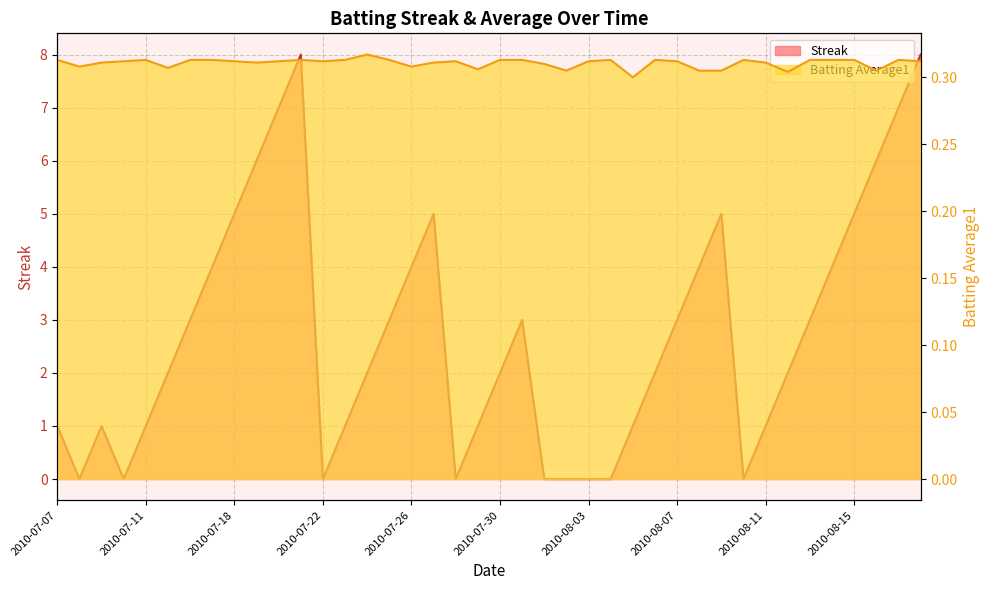

True or false: Streak has a value of 3.6 at 2010-08-02.

False